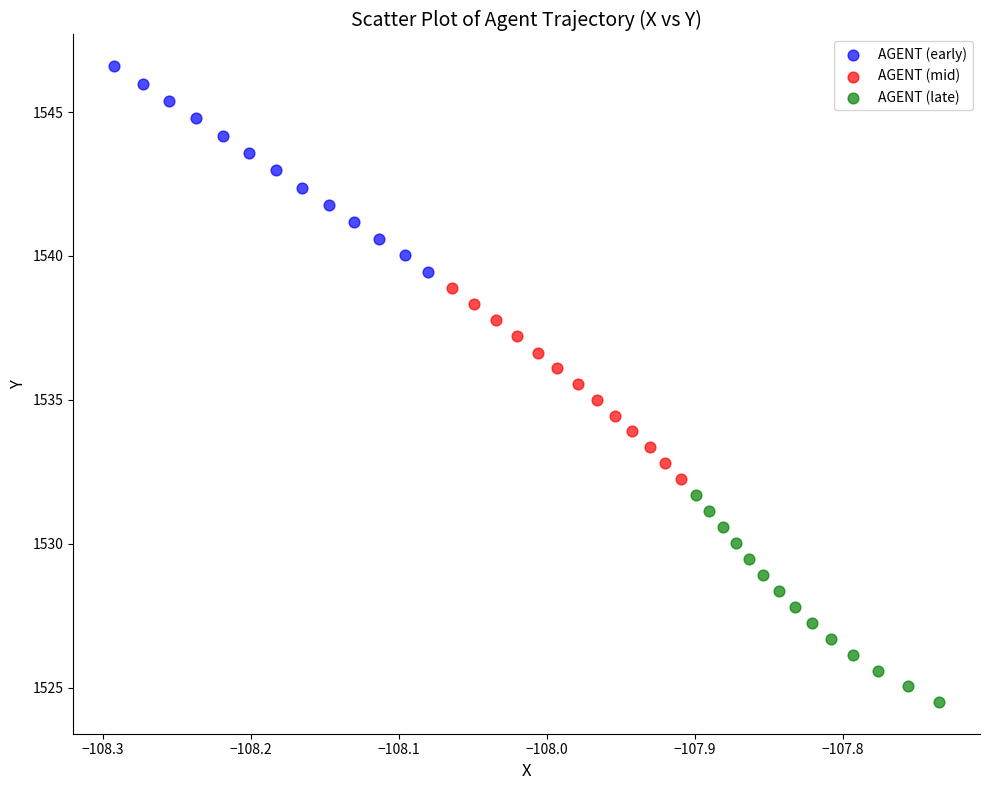

Which series contains the lowest Y value?

AGENT (late)